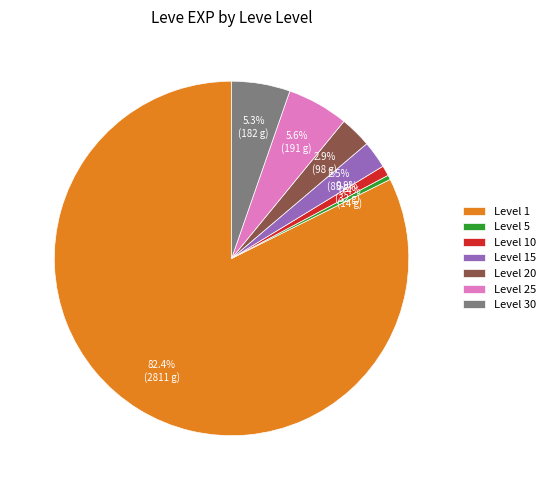

Is there a majority slice in this chart?

Yes